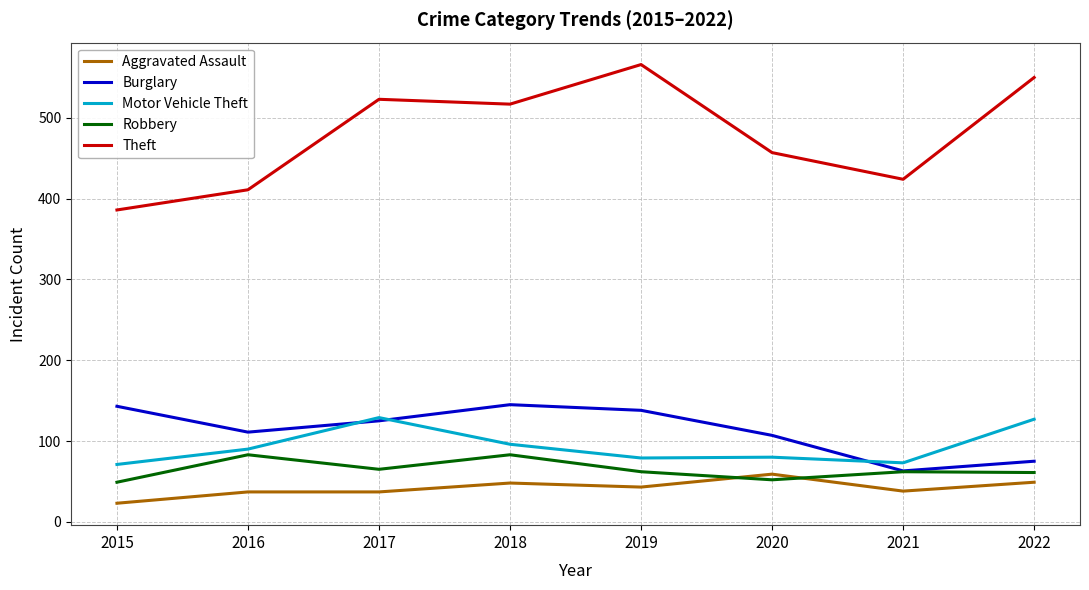

What is the difference between the second highest and minimum values in the Theft series?

164